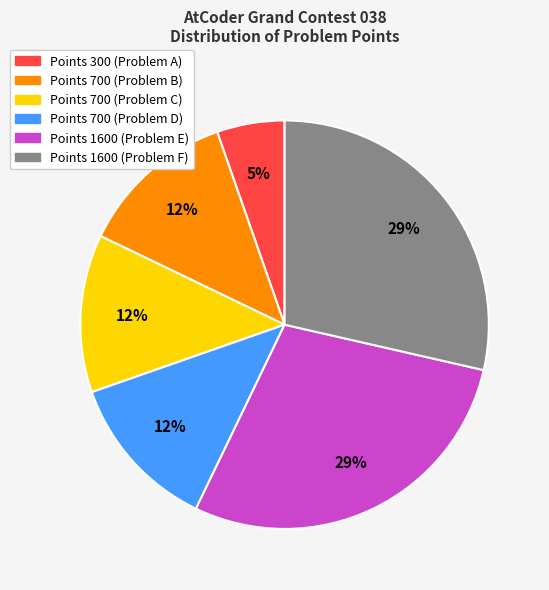

Is there any slice that represents more than half of the pie?

No